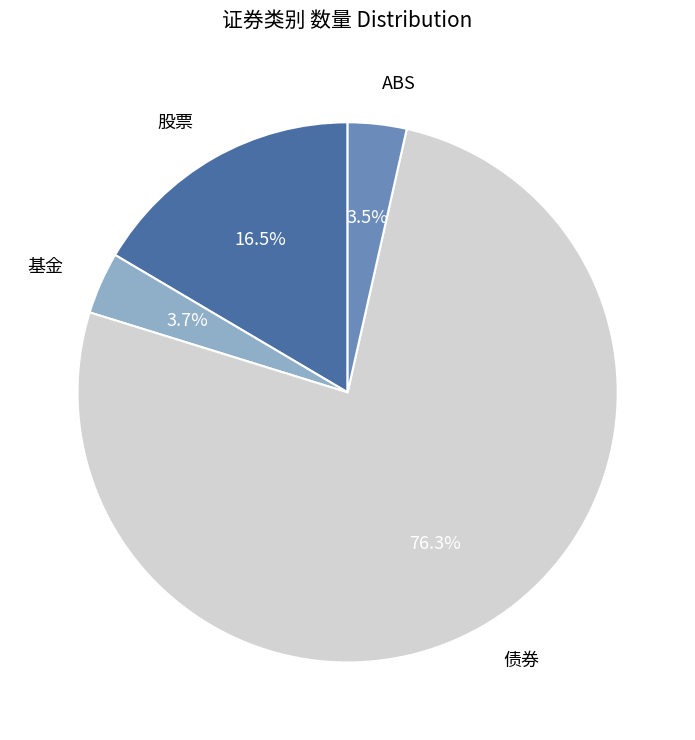

Is there a majority slice in this chart?

Yes